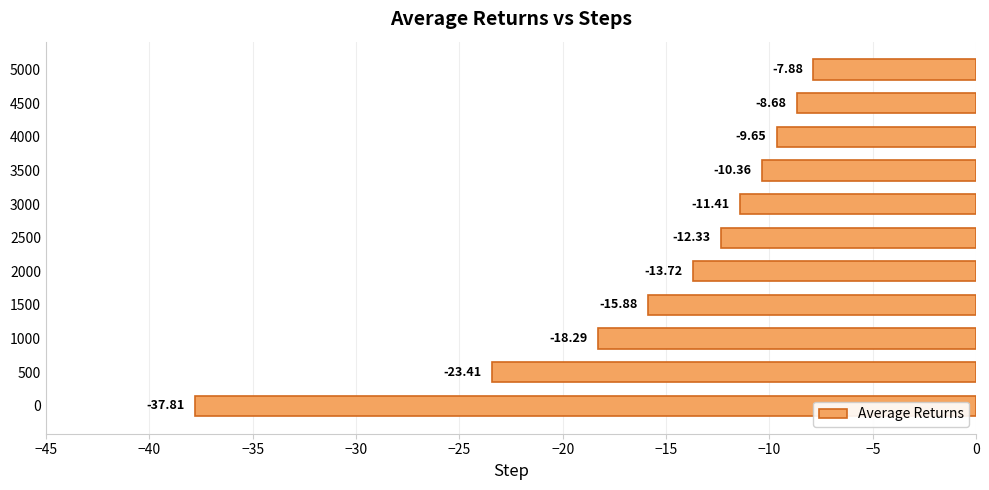

List the labels in order of value, largest first.

5000, 4500, 4000, 3500, 3000, 2500, 2000, 1500, 1000, 500, 0